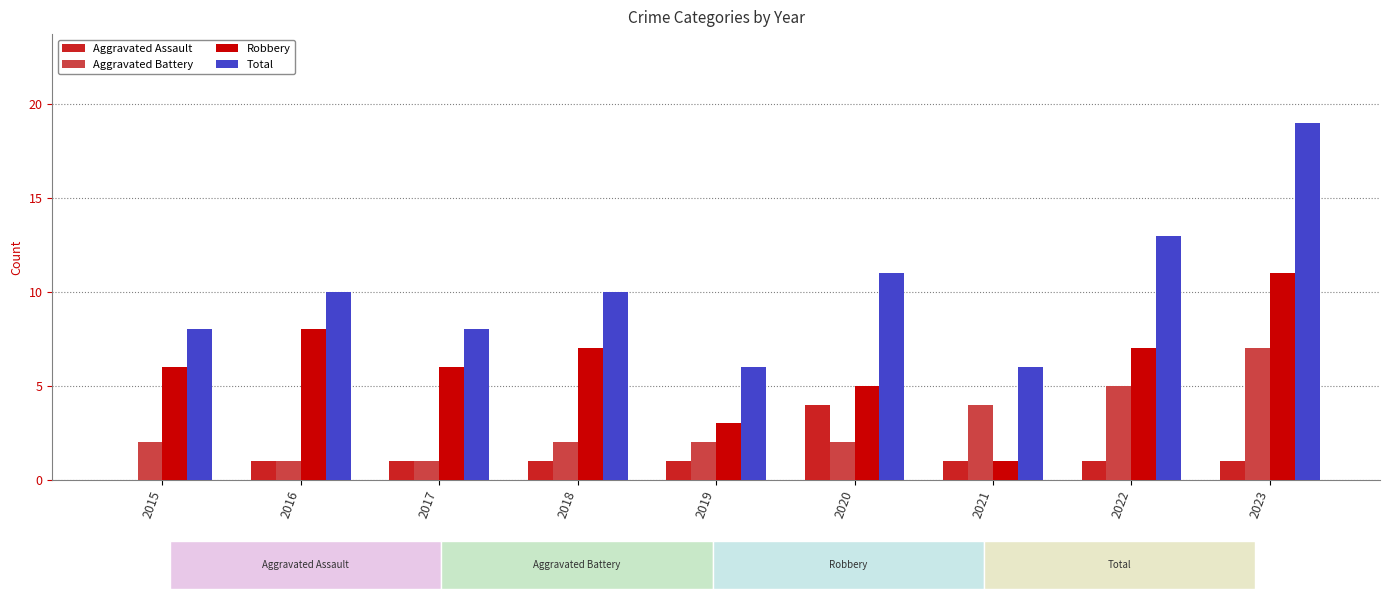

At which label is Total closest to 12?

2020